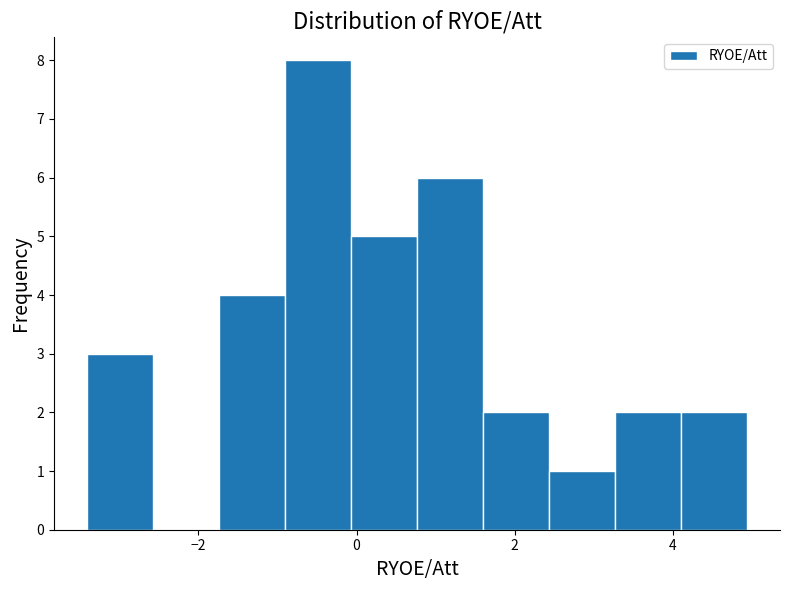

Reading left to right, transcribe this chart: for each bar, give the range it covers on the x-axis and its height. Neither the bar edges nor the heights are printed on the chart, so give them approximately, as read against the axes.

-3.4 to -2.6: 3
-2.6 to -1.8: 0
-1.8 to -1.0: 4
-1.0 to 0.0: 8
0.0 to 0.8: 5
0.8 to 1.6: 6
1.6 to 2.4: 2
2.4 to 3.2: 1
3.2 to 4.2: 2
4.2 to 5.0: 2